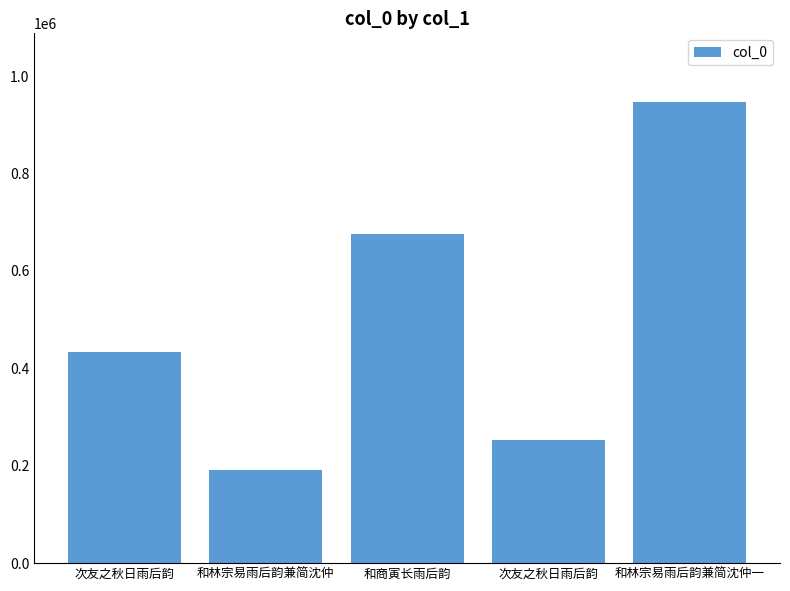

Approximately how many times larger is the value at 和林宗易雨后韵兼简沈仲 compared to 和林宗易雨后韵兼简沈仲一?

0.2